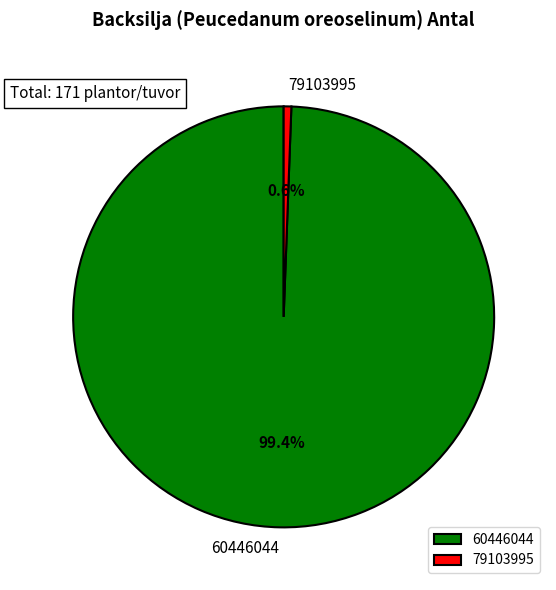

Is the sum of 60446044 and 79103995 greater than half?

Yes